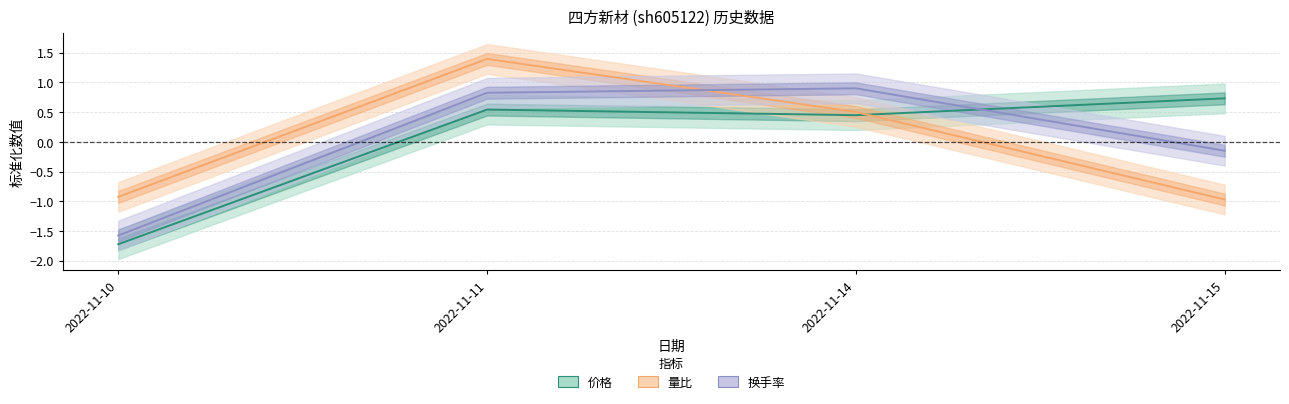

Reading left to right, list all the values displayed in this chart.

价格: 2022-11-10=-1.7	2022-11-11=0.5	2022-11-14=0.4	2022-11-15=0.7
量比: 2022-11-10=-0.9	2022-11-11=1.4	2022-11-14=0.5	2022-11-15=-1.0
换手率: 2022-11-10=-1.6	2022-11-11=0.8	2022-11-14=0.9	2022-11-15=-0.2